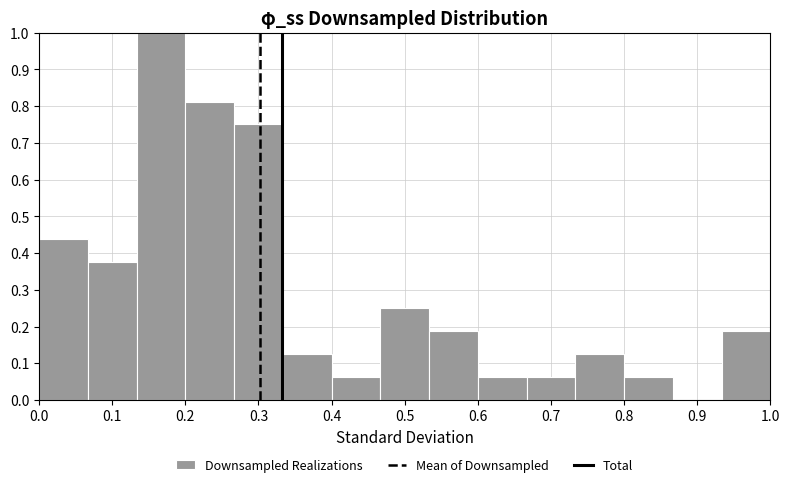

Which range on the x-axis has the tallest bar?

0.13 to 0.20